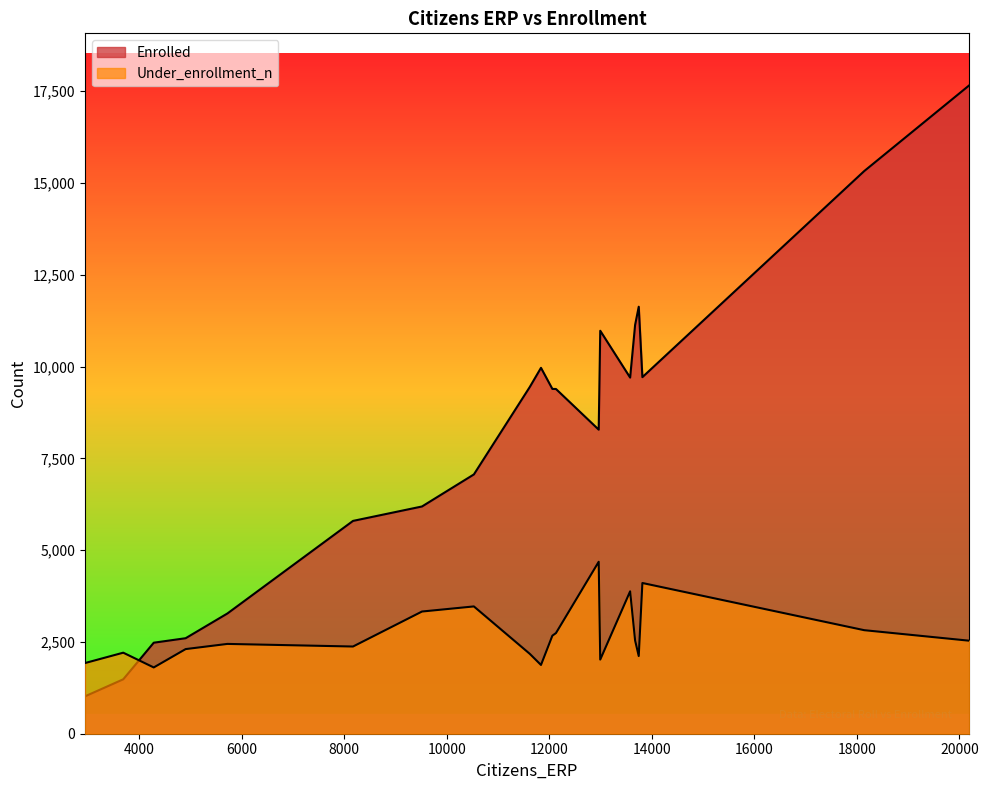

Does the chart display data point markers on the line(s)?

No